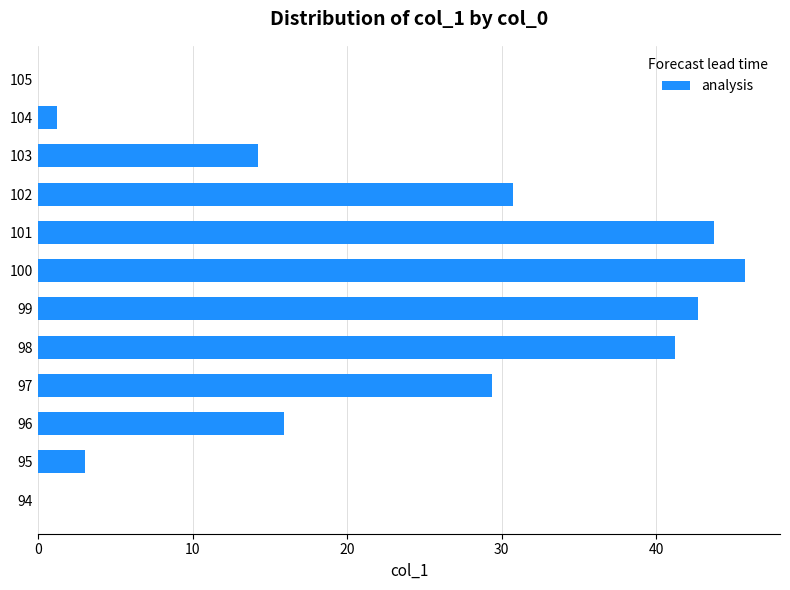

The chart shows a value of -16.2 at 105. True or false?

False